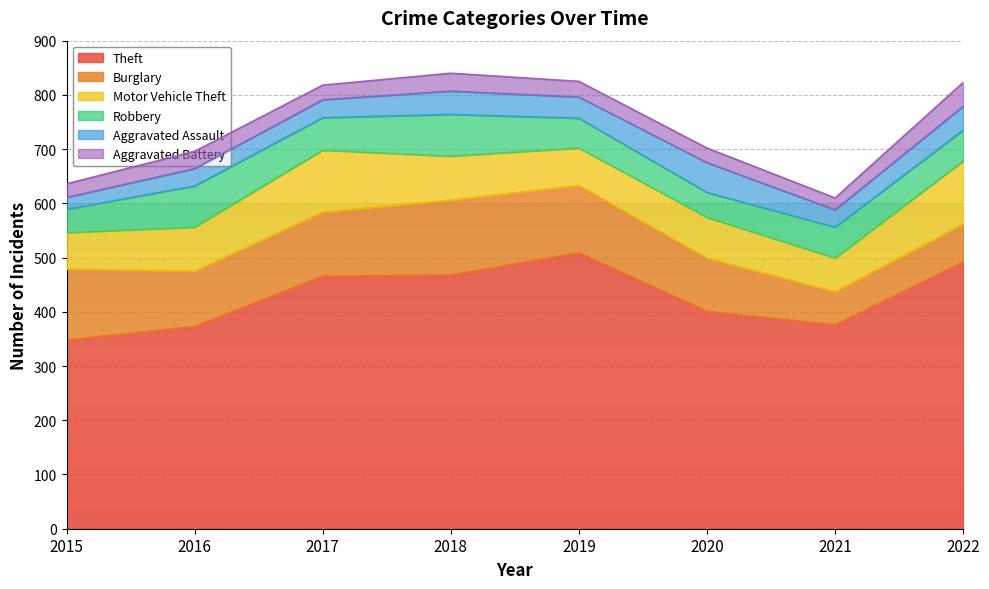

At which label is Motor Vehicle Theft closest to 89?

2016